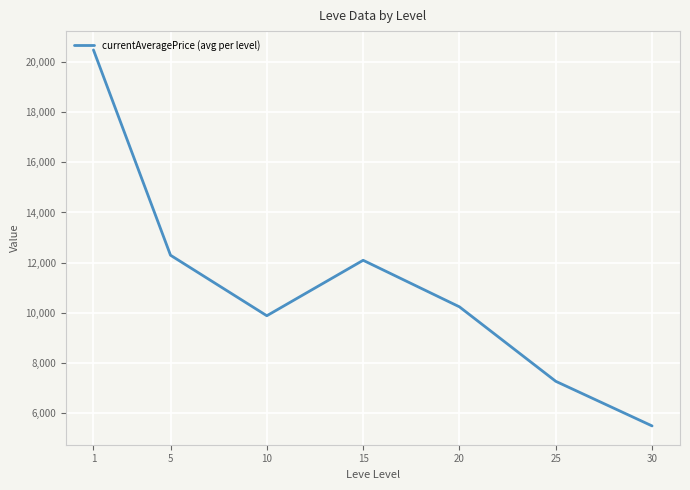

Rank the categories by value from lowest to highest.

30, 25, 10, 20, 15, 5, 1